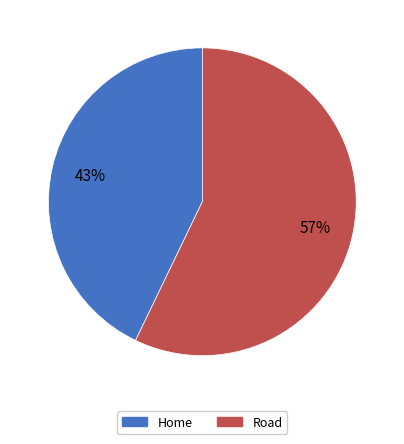

Rank the categories by value from lowest to highest.

Home, Road